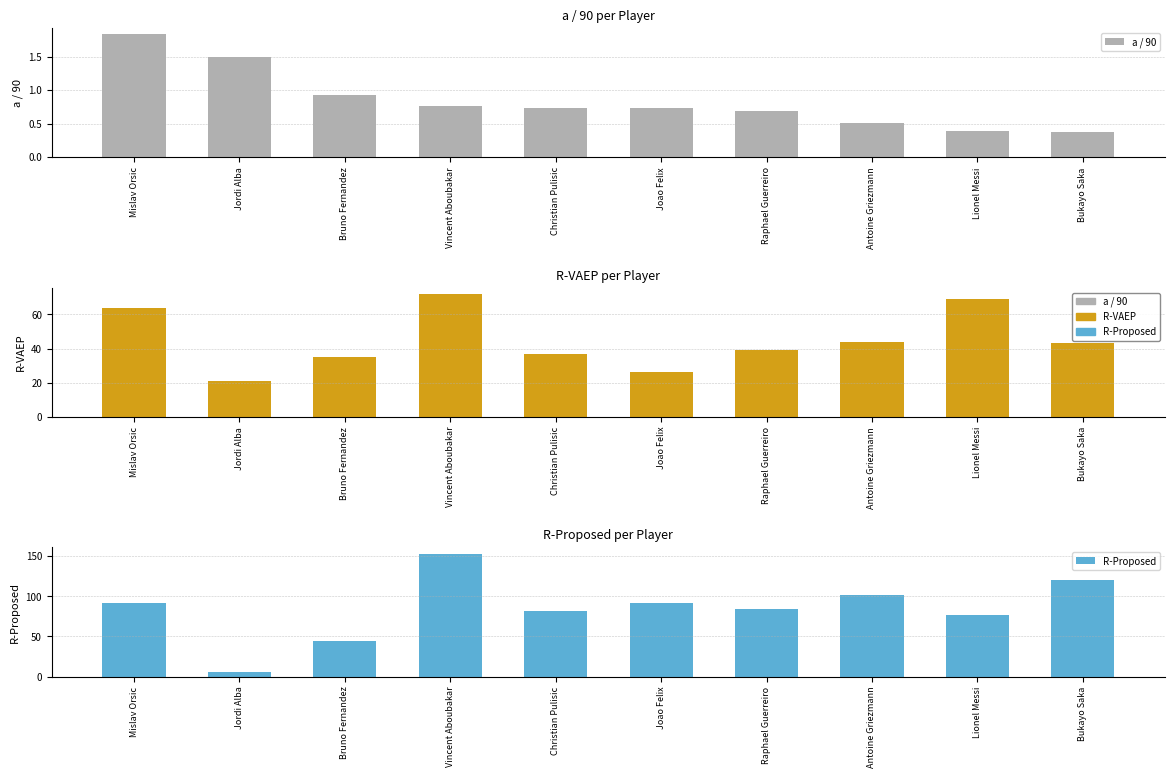

What is the difference between the R-Proposed values at Bukayo Saka and Antoine Griezmann?

19.0